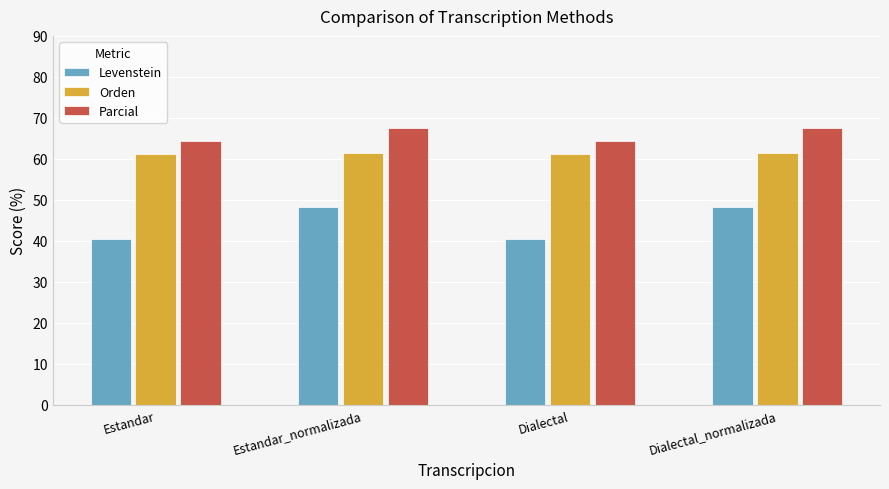

What is the maximum value for Orden?

61.4